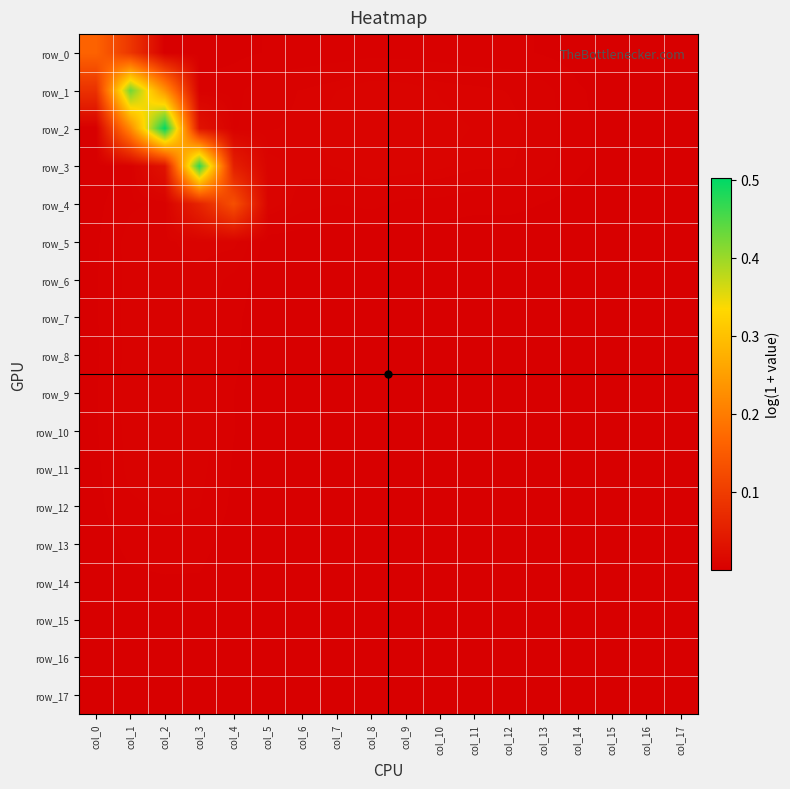

Reading left to right, transcribe all the data shown in this chart.

row_0: col_0=0.2	col_1=0.1	col_2=0.0	col_3=0.0	col_4=0.0	col_5=0.0	col_6=0.0	col_7=0.0	col_8=0.0	col_9=0.0	col_10=0.0	col_11=0.0	col_12=0.0	col_13=0.0	col_14=0.0	col_15=0.0	col_16=0.0	col_17=0.0
row_1: col_0=0.1	col_1=0.4	col_2=0.2	col_3=0.0	col_4=0.0	col_5=0.0	col_6=0.0	col_7=0.0	col_8=0.0	col_9=0.0	col_10=0.0	col_11=0.0	col_12=0.0	col_13=0.0	col_14=0.0	col_15=0.0	col_16=0.0	col_17=0.0
row_2: col_0=0.0	col_1=0.2	col_2=0.5	col_3=0.0	col_4=0.0	col_5=0.0	col_6=0.0	col_7=0.0	col_8=0.0	col_9=0.0	col_10=0.0	col_11=0.0	col_12=0.0	col_13=0.0	col_14=0.0	col_15=0.0	col_16=0.0	col_17=0.0
row_3: col_0=0.0	col_1=0.0	col_2=0.0	col_3=0.5	col_4=0.1	col_5=0.0	col_6=0.0	col_7=0.0	col_8=0.0	col_9=0.0	col_10=0.0	col_11=0.0	col_12=0.0	col_13=0.0	col_14=0.0	col_15=0.0	col_16=0.0	col_17=0.0
row_4: col_0=0.0	col_1=0.0	col_2=0.0	col_3=0.1	col_4=0.1	col_5=0.0	col_6=0.0	col_7=0.0	col_8=0.0	col_9=0.0	col_10=0.0	col_11=0.0	col_12=0.0	col_13=0.0	col_14=0.0	col_15=0.0	col_16=0.0	col_17=0.0
row_5: col_0=0.0	col_1=0.0	col_2=0.0	col_3=0.0	col_4=0.0	col_5=0.0	col_6=0.0	col_7=0.0	col_8=0.0	col_9=0.0	col_10=0.0	col_11=0.0	col_12=0.0	col_13=0.0	col_14=0.0	col_15=0.0	col_16=0.0	col_17=0.0
row_6: col_0=0.0	col_1=0.0	col_2=0.0	col_3=0.0	col_4=0.0	col_5=0.0	col_6=0.0	col_7=0.0	col_8=0.0	col_9=0.0	col_10=0.0	col_11=0.0	col_12=0.0	col_13=0.0	col_14=0.0	col_15=0.0	col_16=0.0	col_17=0.0
row_7: col_0=0.0	col_1=0.0	col_2=0.0	col_3=0.0	col_4=0.0	col_5=0.0	col_6=0.0	col_7=0.0	col_8=0.0	col_9=0.0	col_10=0.0	col_11=0.0	col_12=0.0	col_13=0.0	col_14=0.0	col_15=0.0	col_16=0.0	col_17=0.0
row_8: col_0=0.0	col_1=0.0	col_2=0.0	col_3=0.0	col_4=0.0	col_5=0.0	col_6=0.0	col_7=0.0	col_8=0.0	col_9=0.0	col_10=0.0	col_11=0.0	col_12=0.0	col_13=0.0	col_14=0.0	col_15=0.0	col_16=0.0	col_17=0.0
row_9: col_0=0.0	col_1=0.0	col_2=0.0	col_3=0.0	col_4=0.0	col_5=0.0	col_6=0.0	col_7=0.0	col_8=0.0	col_9=0.0	col_10=0.0	col_11=0.0	col_12=0.0	col_13=0.0	col_14=0.0	col_15=0.0	col_16=0.0	col_17=0.0
row_10: col_0=0.0	col_1=0.0	col_2=0.0	col_3=0.0	col_4=0.0	col_5=0.0	col_6=0.0	col_7=0.0	col_8=0.0	col_9=0.0	col_10=0.0	col_11=0.0	col_12=0.0	col_13=0.0	col_14=0.0	col_15=0.0	col_16=0.0	col_17=0.0
row_11: col_0=0.0	col_1=0.0	col_2=0.0	col_3=0.0	col_4=0.0	col_5=0.0	col_6=0.0	col_7=0.0	col_8=0.0	col_9=0.0	col_10=0.0	col_11=0.0	col_12=0.0	col_13=0.0	col_14=0.0	col_15=0.0	col_16=0.0	col_17=0.0
row_12: col_0=0.0	col_1=0.0	col_2=0.0	col_3=0.0	col_4=0.0	col_5=0.0	col_6=0.0	col_7=0.0	col_8=0.0	col_9=0.0	col_10=0.0	col_11=0.0	col_12=0.0	col_13=0.0	col_14=0.0	col_15=0.0	col_16=0.0	col_17=0.0
row_13: col_0=0.0	col_1=0.0	col_2=0.0	col_3=0.0	col_4=0.0	col_5=0.0	col_6=0.0	col_7=0.0	col_8=0.0	col_9=0.0	col_10=0.0	col_11=0.0	col_12=0.0	col_13=0.0	col_14=0.0	col_15=0.0	col_16=0.0	col_17=0.0
row_14: col_0=0.0	col_1=0.0	col_2=0.0	col_3=0.0	col_4=0.0	col_5=0.0	col_6=0.0	col_7=0.0	col_8=0.0	col_9=0.0	col_10=0.0	col_11=0.0	col_12=0.0	col_13=0.0	col_14=0.0	col_15=0.0	col_16=0.0	col_17=0.0
row_15: col_0=0.0	col_1=0.0	col_2=0.0	col_3=0.0	col_4=0.0	col_5=0.0	col_6=0.0	col_7=0.0	col_8=0.0	col_9=0.0	col_10=0.0	col_11=0.0	col_12=0.0	col_13=0.0	col_14=0.0	col_15=0.0	col_16=0.0	col_17=0.0
row_16: col_0=0.0	col_1=0.0	col_2=0.0	col_3=0.0	col_4=0.0	col_5=0.0	col_6=0.0	col_7=0.0	col_8=0.0	col_9=0.0	col_10=0.0	col_11=0.0	col_12=0.0	col_13=0.0	col_14=0.0	col_15=0.0	col_16=0.0	col_17=0.0
row_17: col_0=0.0	col_1=0.0	col_2=0.0	col_3=0.0	col_4=0.0	col_5=0.0	col_6=0.0	col_7=0.0	col_8=0.0	col_9=0.0	col_10=0.0	col_11=0.0	col_12=0.0	col_13=0.0	col_14=0.0	col_15=0.0	col_16=0.0	col_17=0.0